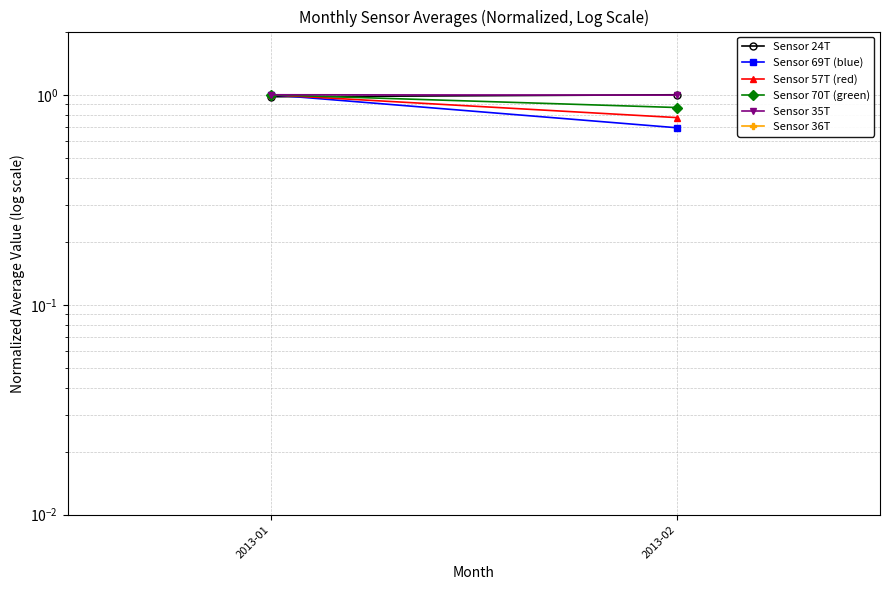

Rank the series at 2013-01 from lowest to highest value.

Sensor 24T, Sensor 69T (blue), Sensor 57T (red), Sensor 70T (green), Sensor 35T, Sensor 36T